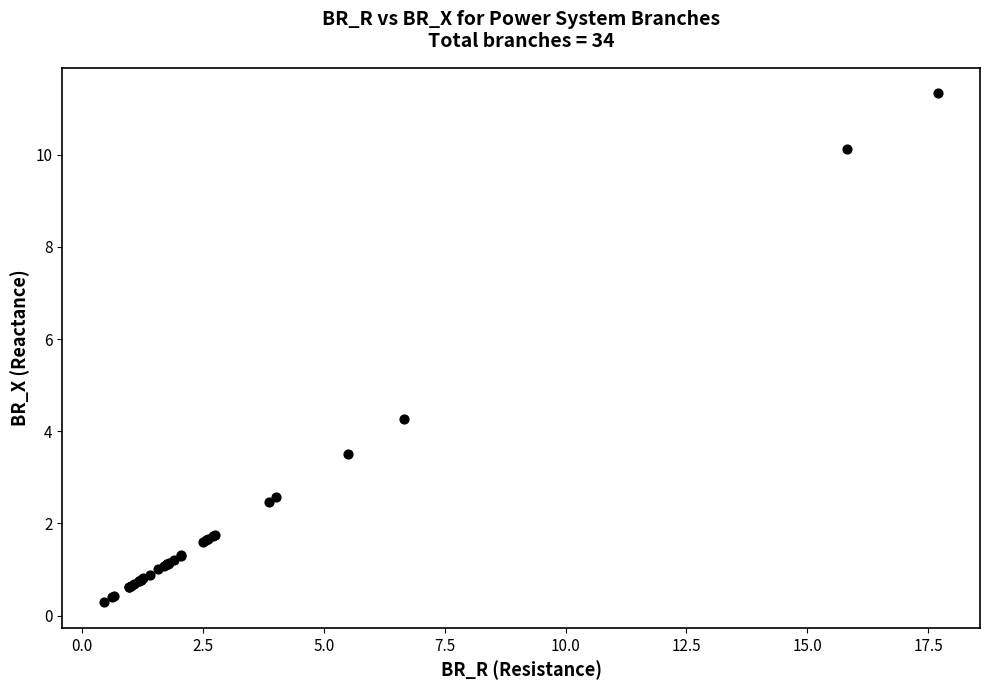

What Y value in the scatter plot is closest to 5?

4.3